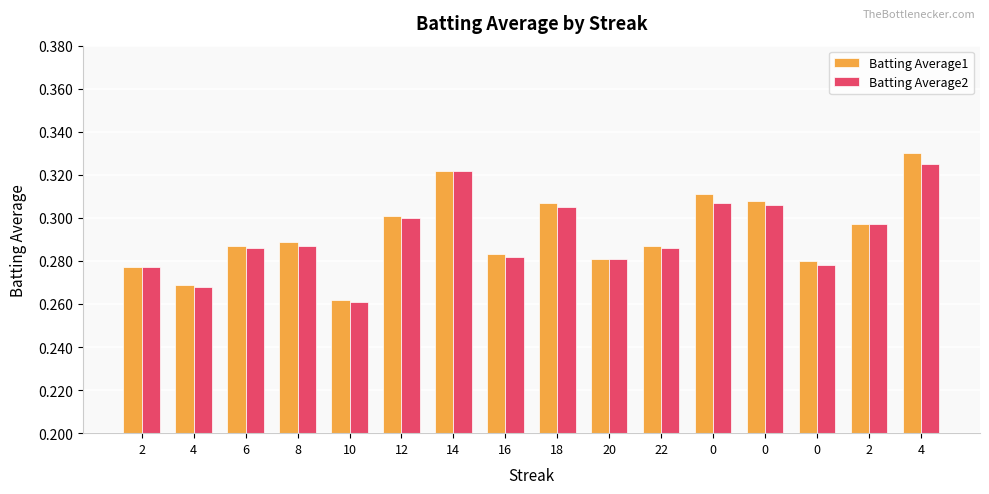

How many groups of bars are there?

16